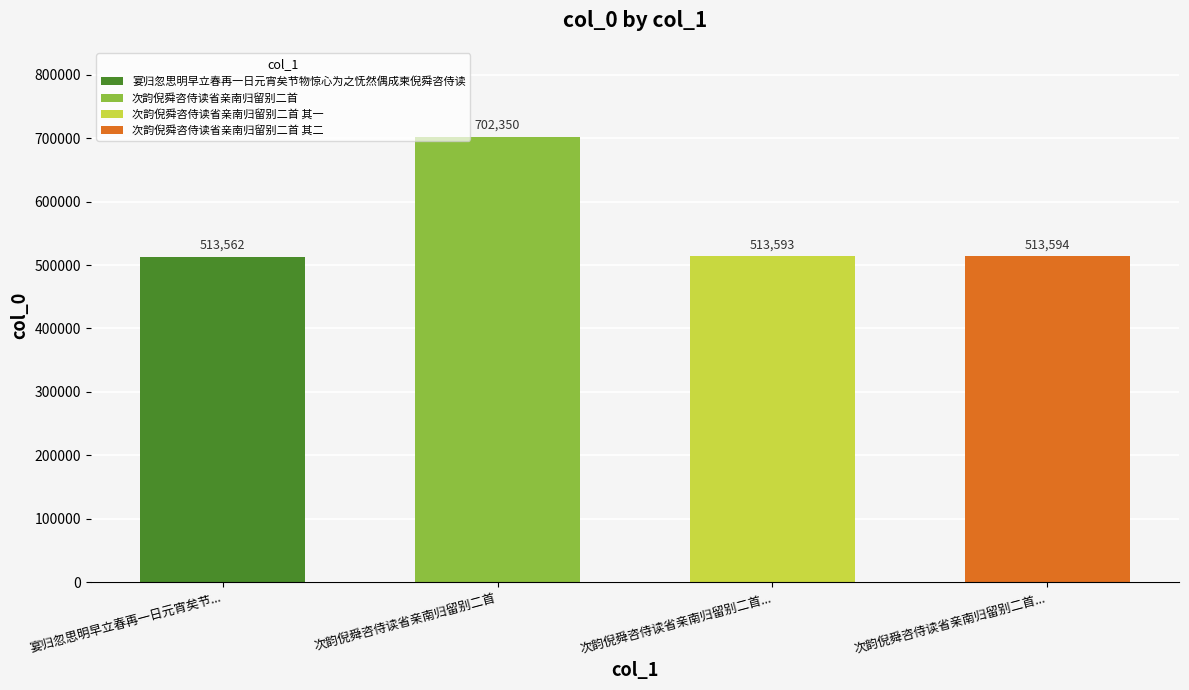

How many data points are above 513594?

1